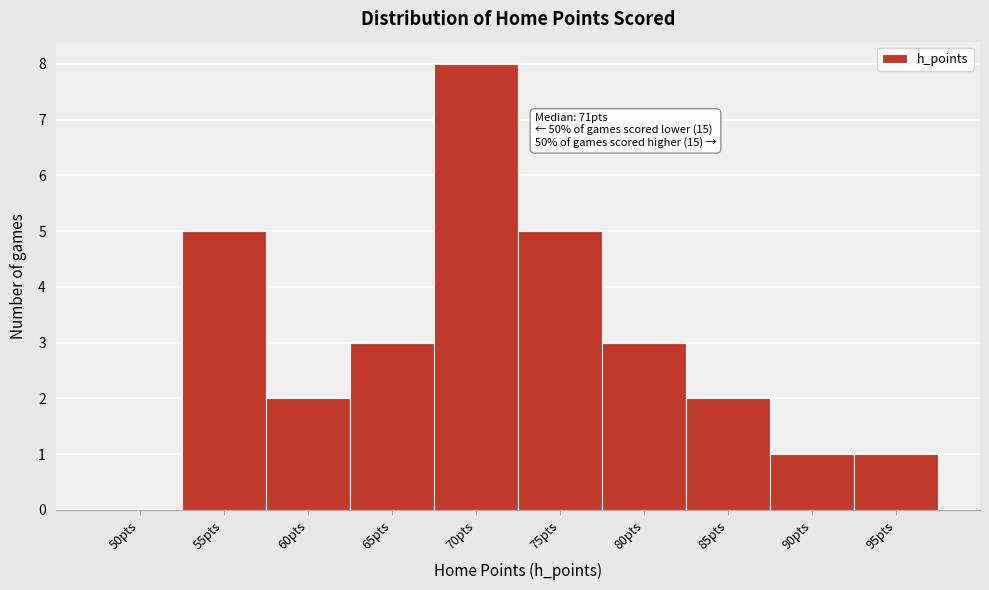

Reading left to right, what are all the values shown in this chart?

50pts=0	55pts=5	60pts=2	65pts=3	70pts=8	75pts=5	80pts=3	85pts=2	90pts=1	95pts=1